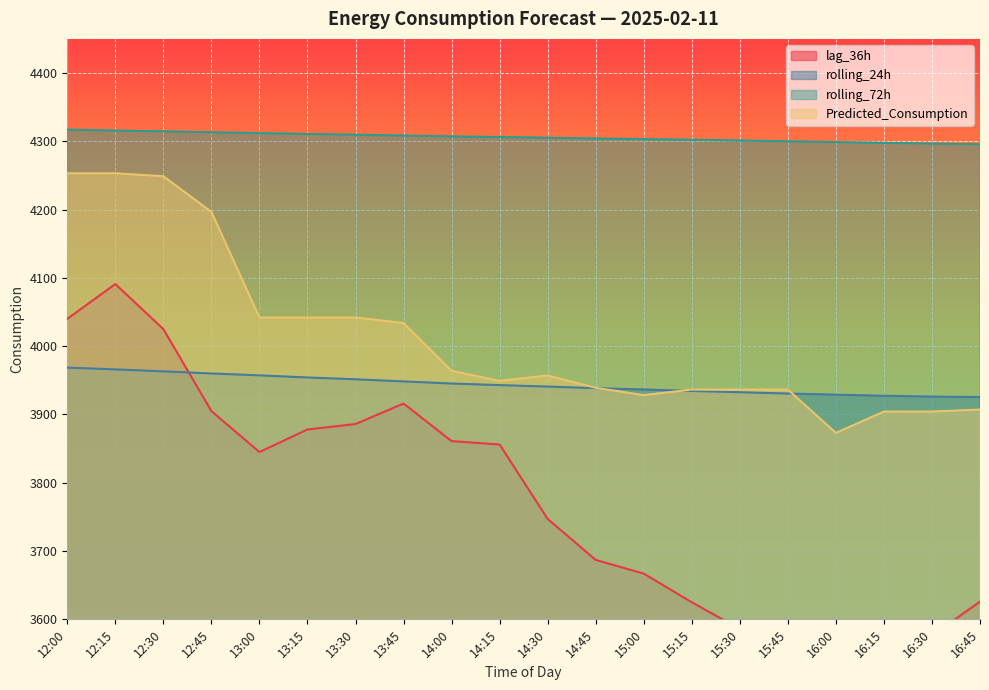

At which category is the sum across all series the highest?

12:15